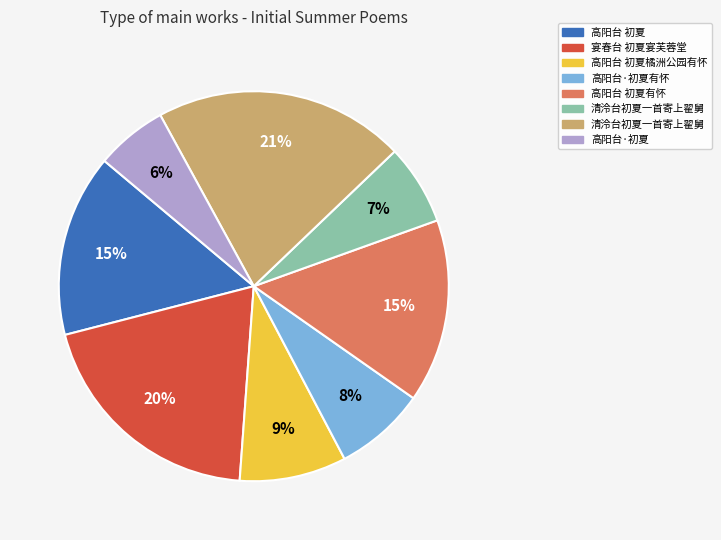

How many segments does this pie chart have?

8